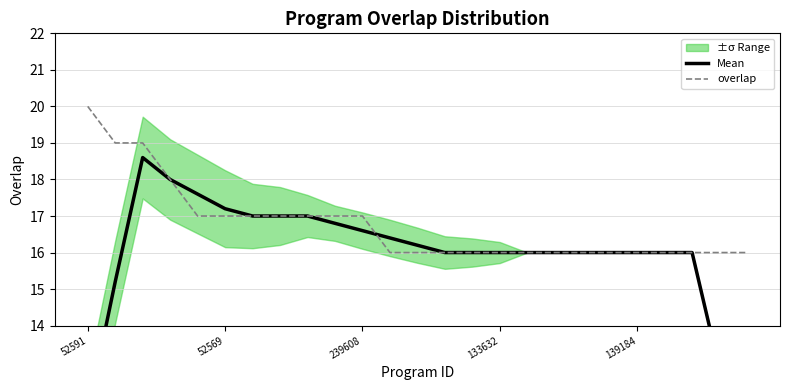

What is the minimum value for overlap?

16